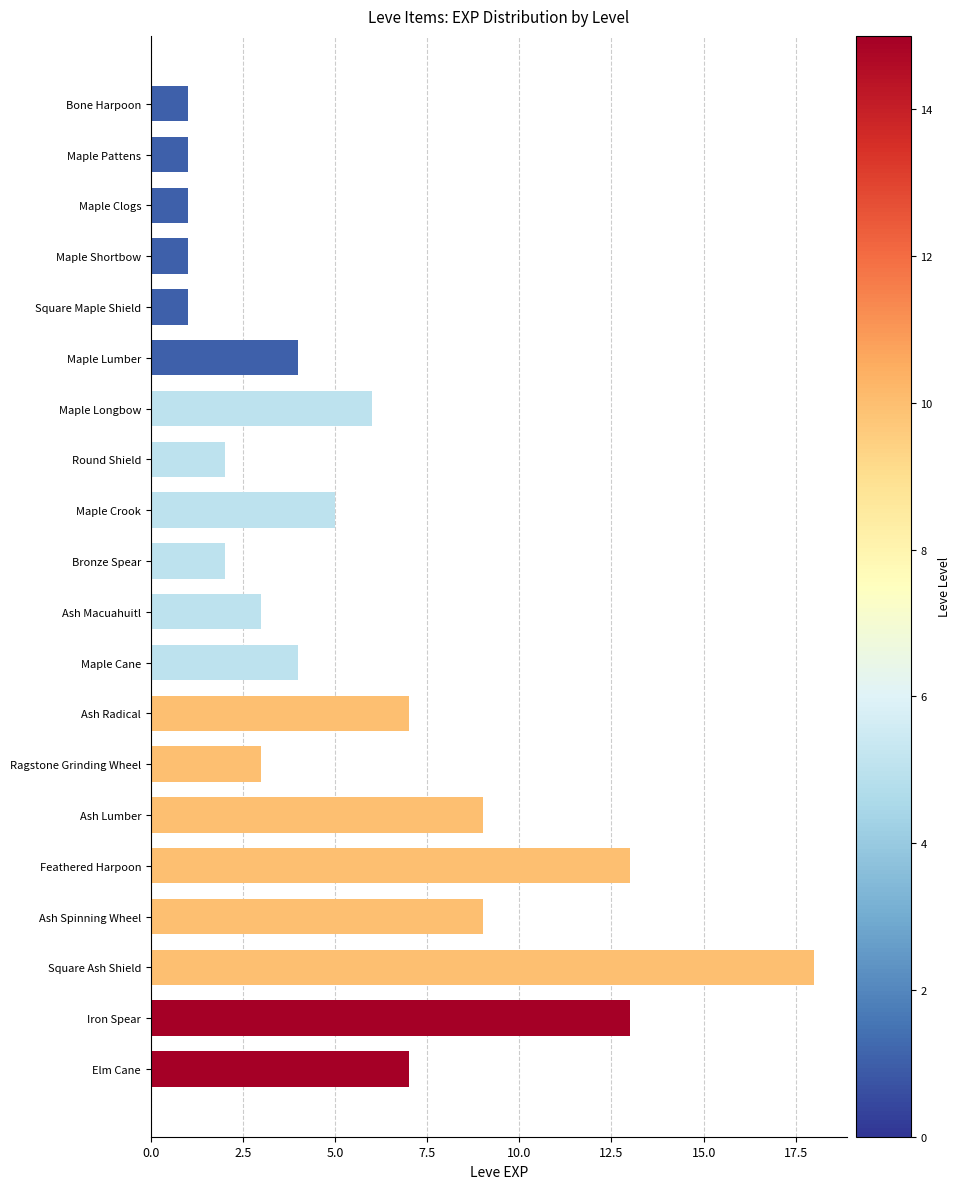

Is it true that the value at Square Maple Shield is 0?

False